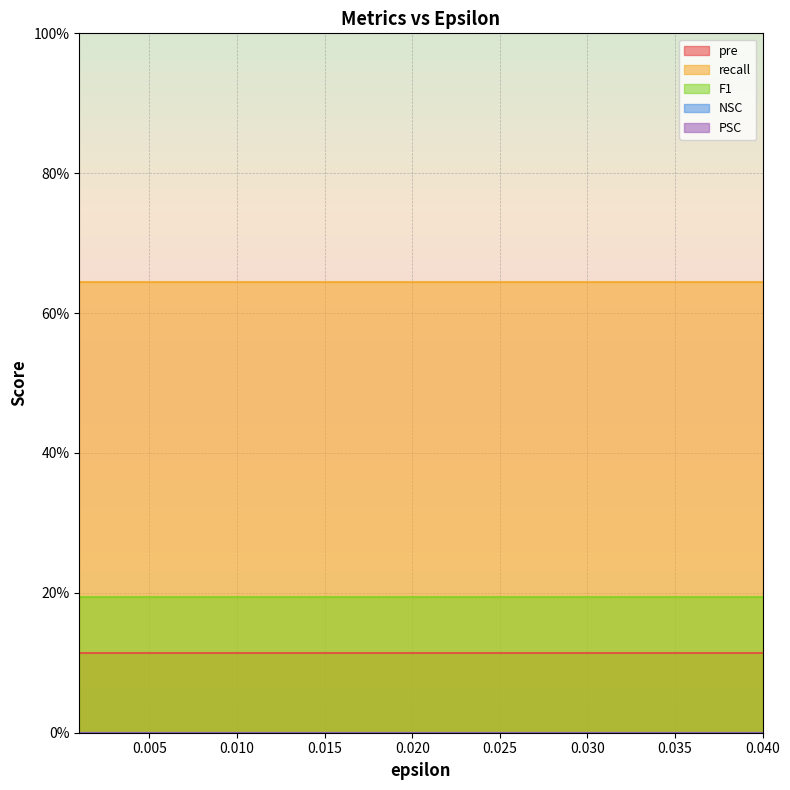

What is the difference between the highest and lowest values at 2?

0.6